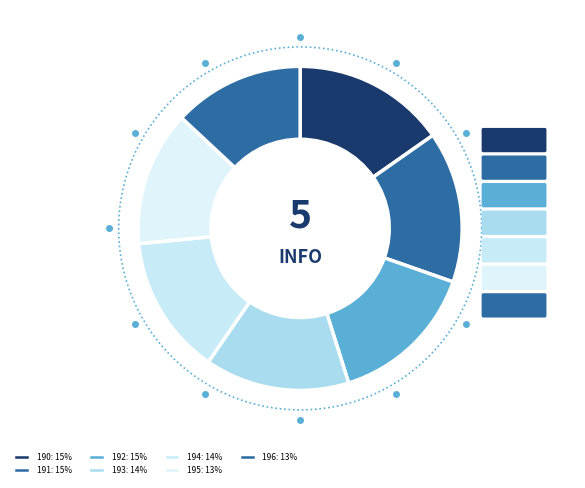

How many slices are in this pie chart?

7